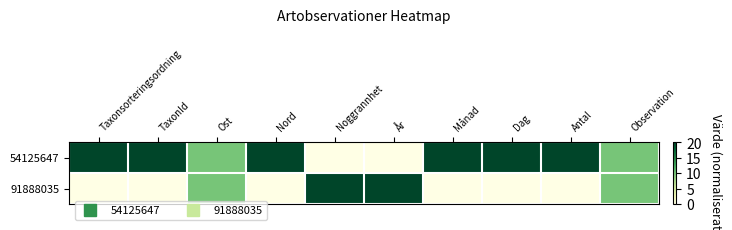

At Observation, list the series in order from largest to smallest.

54125647, 91888035